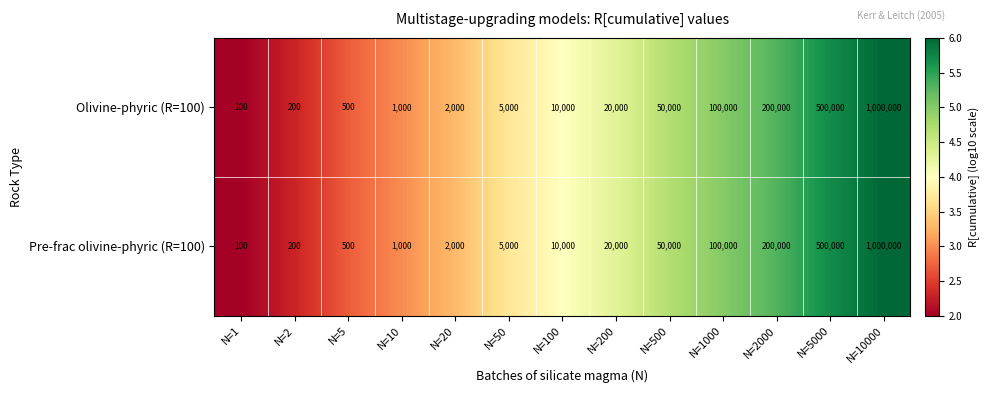

What is the average value of the Pre-frac olivine-phyric (R=100) series?

145292